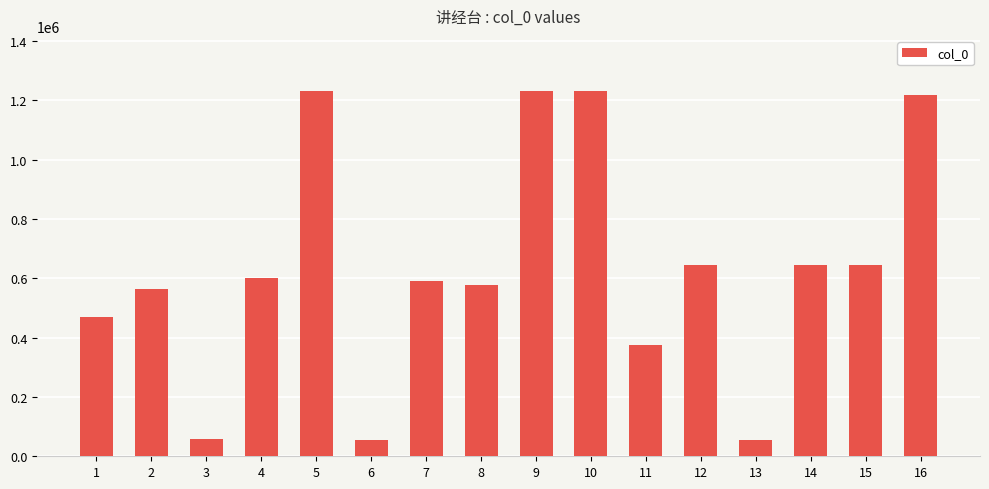

What is the sum of all values?

10198809